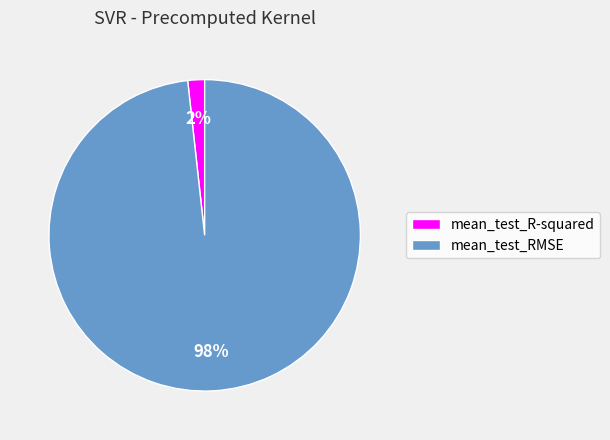

Combined, do mean_test_RMSE and mean_test_R-squared account for over 50%?

Yes